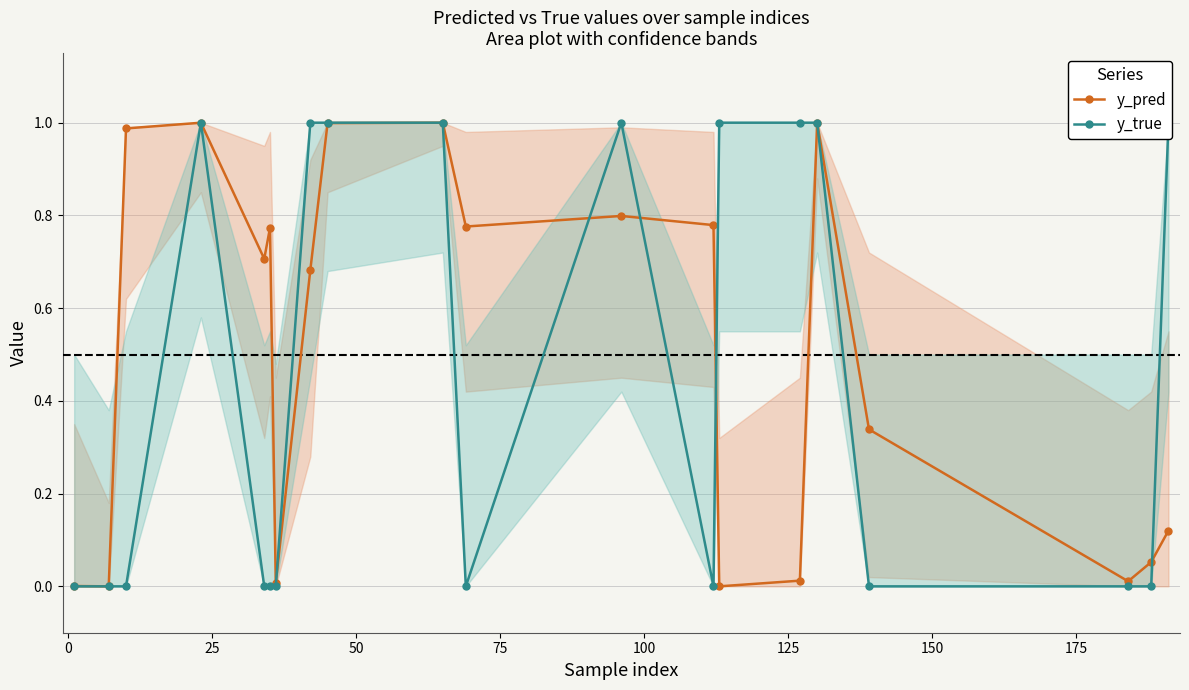

True or false: y_true and y_pred cross at least once.

True